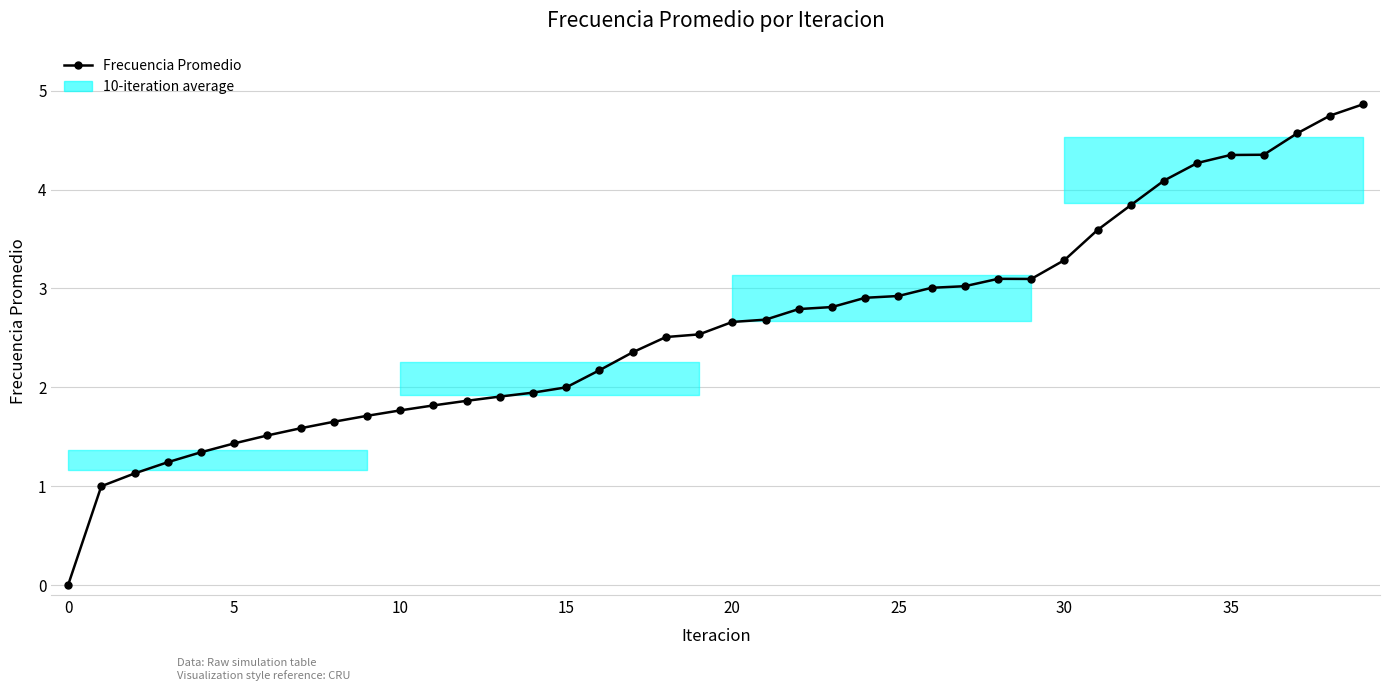

How many lines are shown in the chart?

1